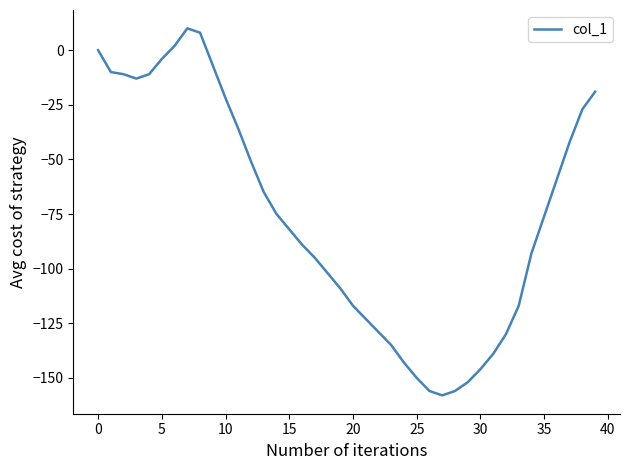

What is the maximum value shown in the chart?

10